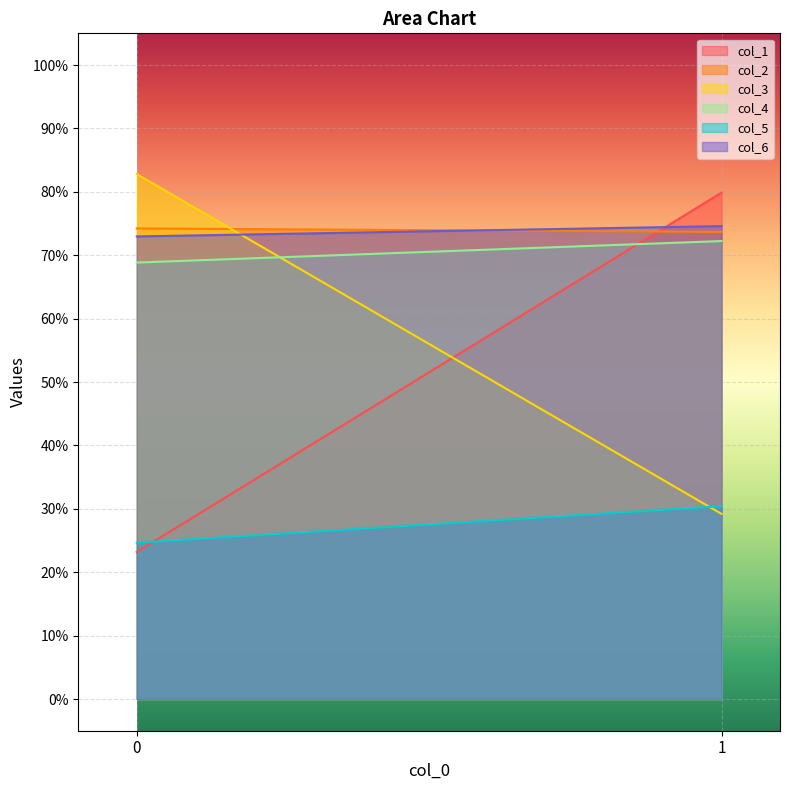

What is the value of the col_3 point at the 2nd from the left?

29.2